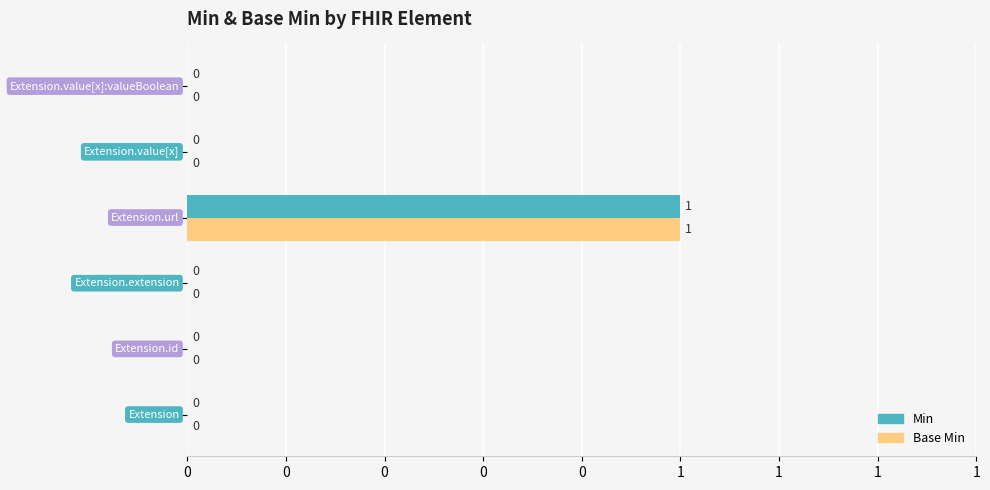

What are all the series names shown in the legend?

Min, Base Min